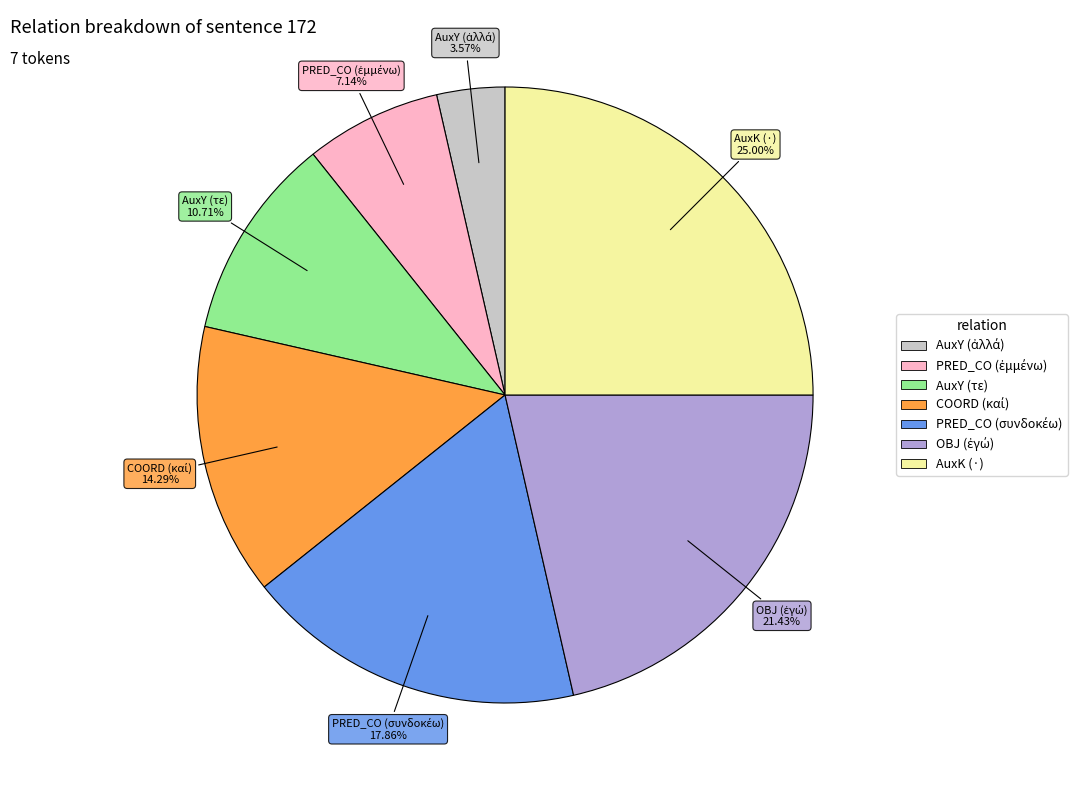

Is there a majority slice in this chart?

No